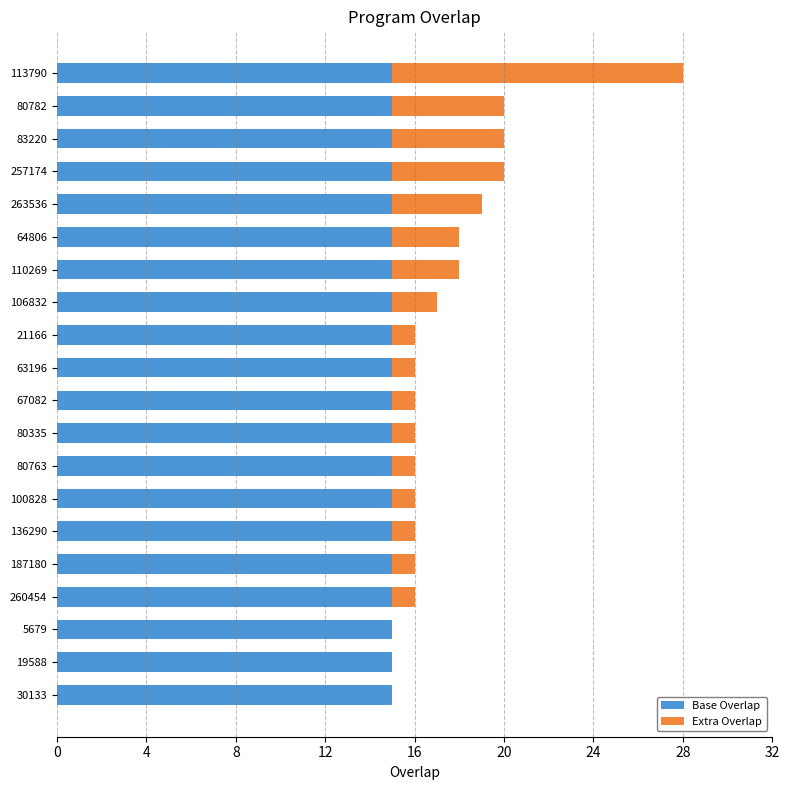

What is the sum of the Base Overlap values at 83220 and 80763?

30